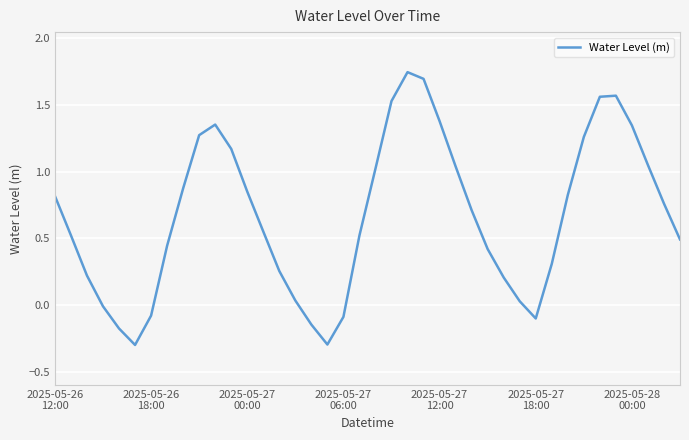

What is the smallest value displayed?

-0.3